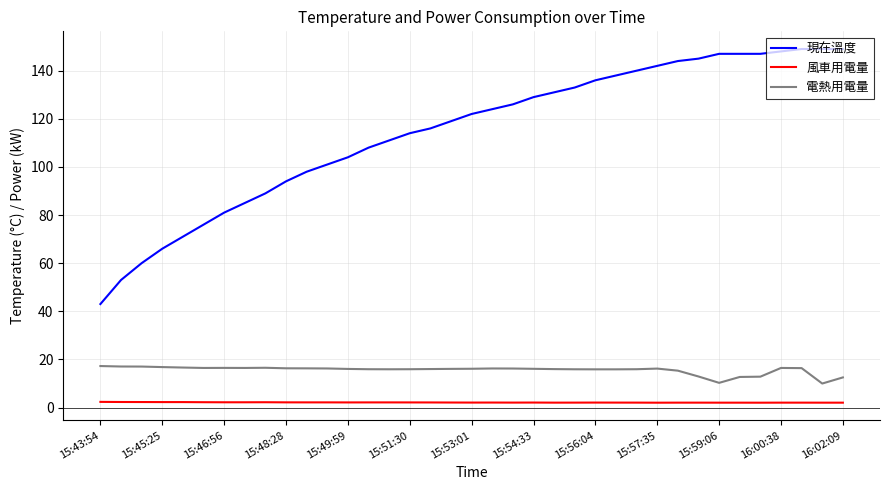

True or false: 電熱用電量 has more than 1 points higher than both neighbors.

True